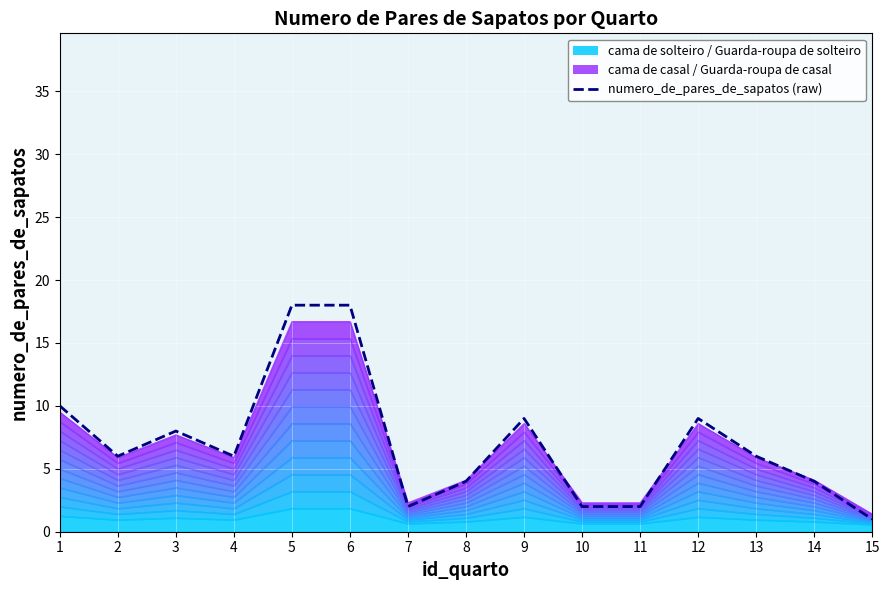

The chart shows a value of 10 at 1. True or false?

True